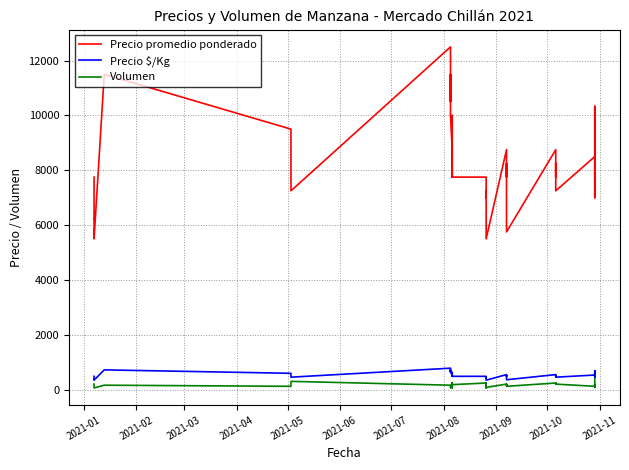

True or false: Precio promedio ponderado and Precio $/Kg cross at least once.

False